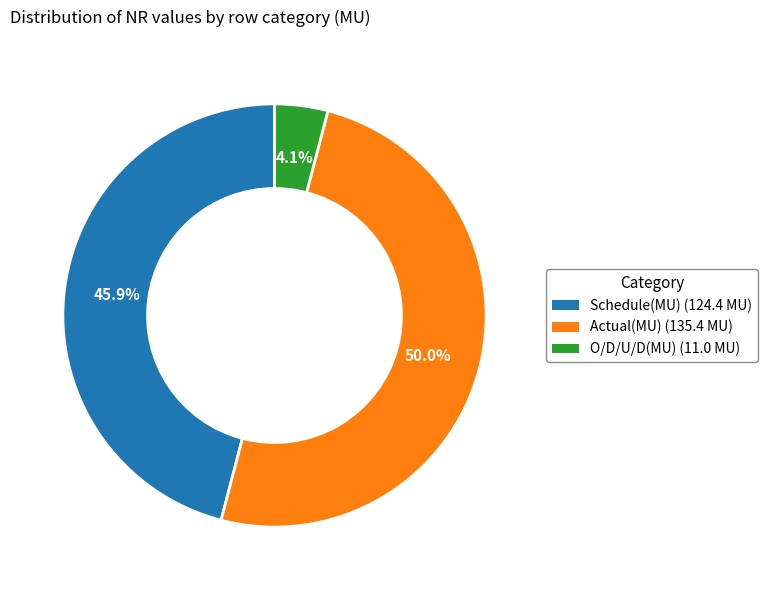

Which slice is the largest?

Actual(MU)